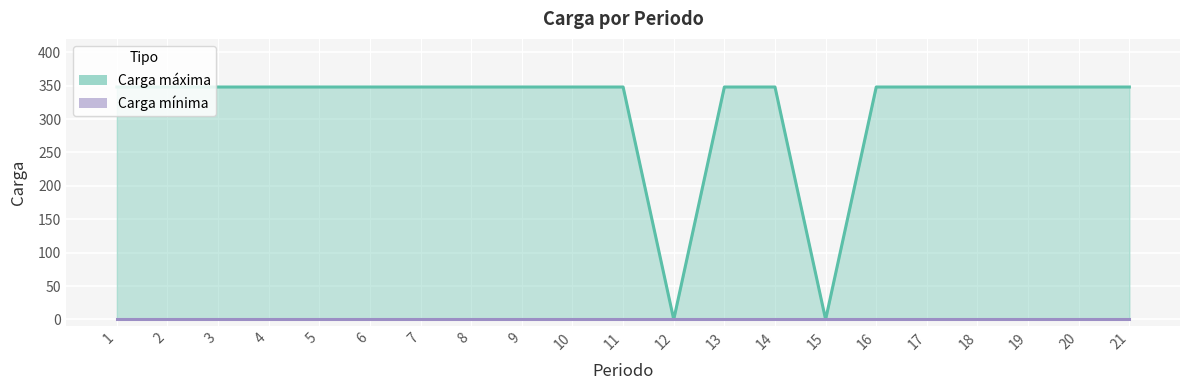

What is the ratio of the value at 6 to the value at 13?

1.0